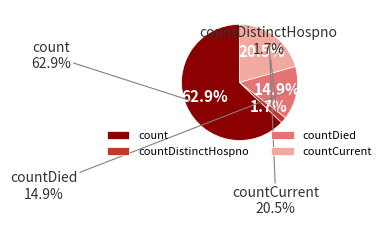

Is countDied the majority of the pie?

No